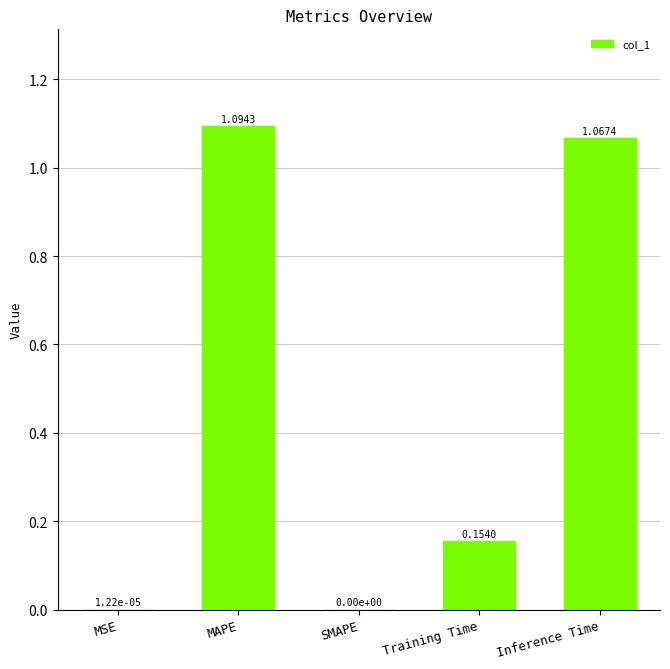

What is the sum of all values?

2.3